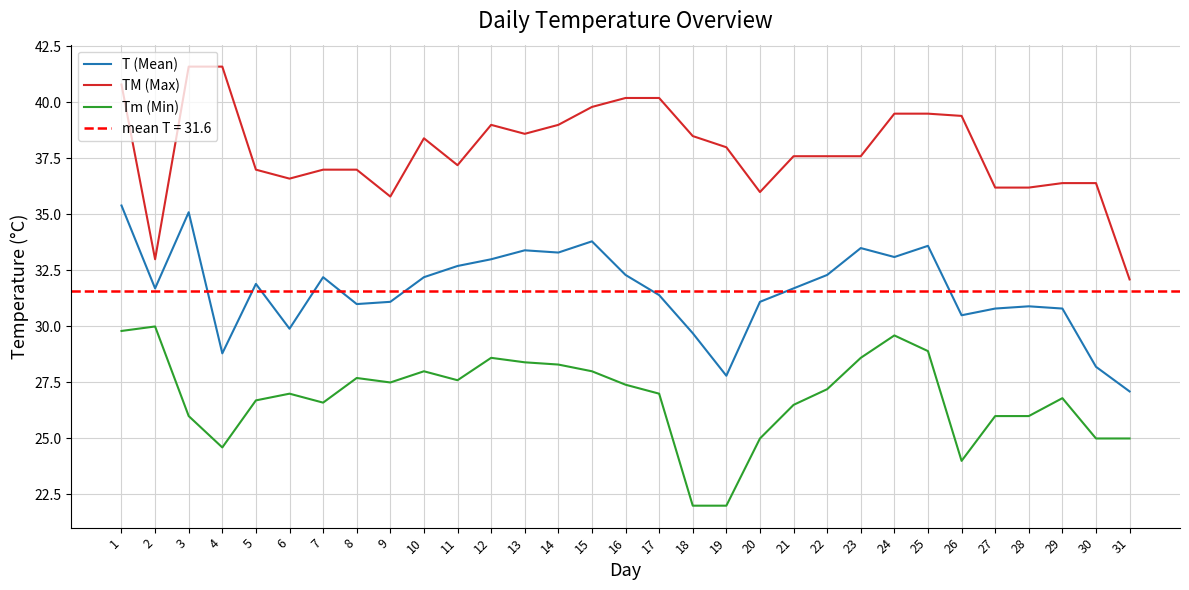

True or false: TM (Max) has more than 2 points higher than both neighbors.

False